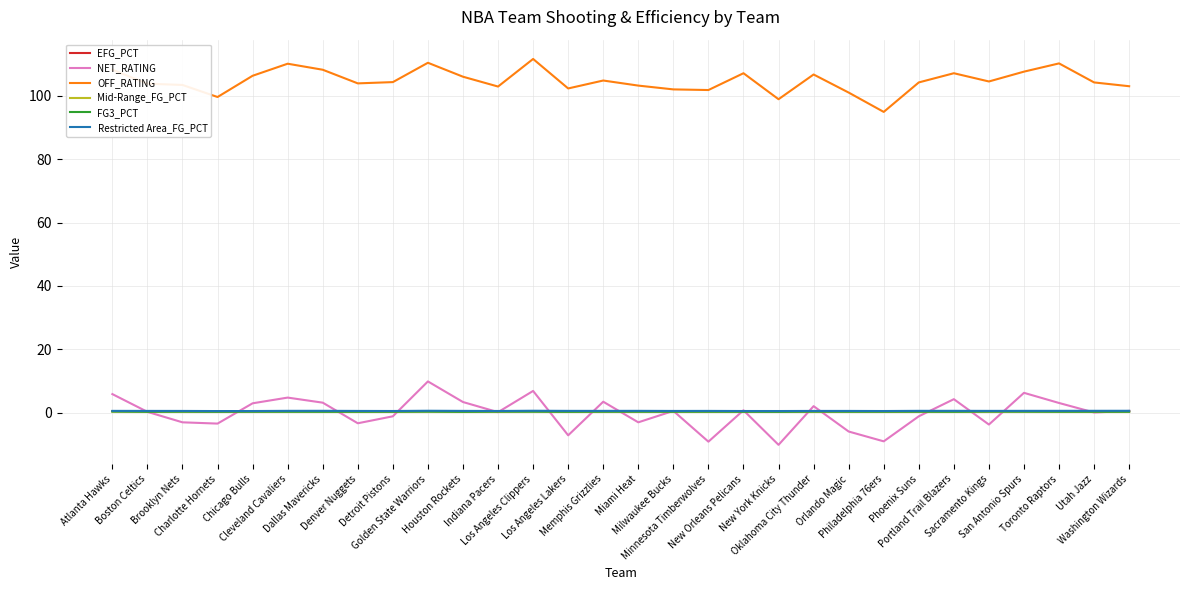

True or false: OFF_RATING and Restricted Area_FG_PCT cross at least once.

False